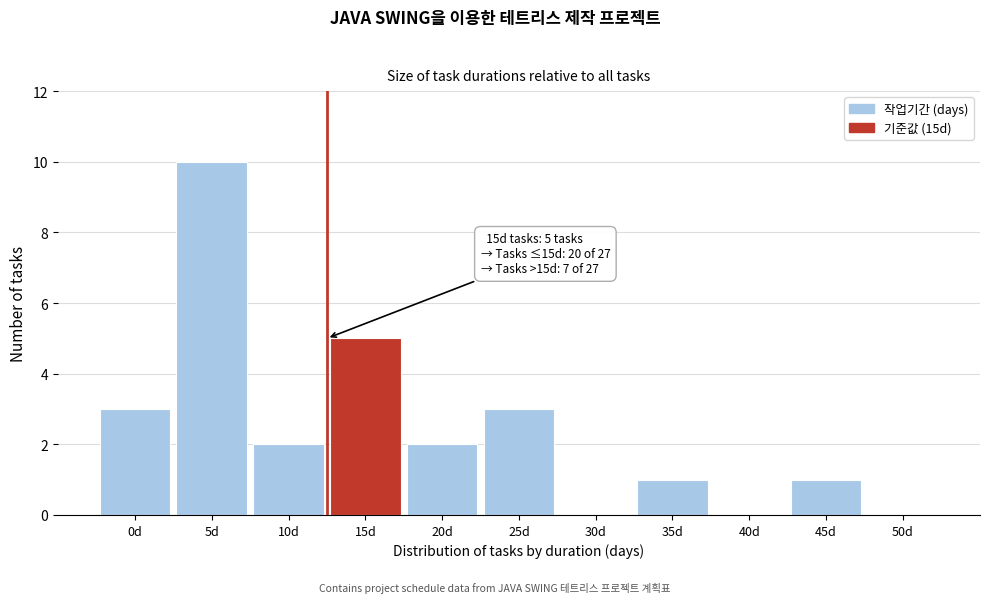

Reading left to right, transcribe all the data shown in this chart.

0d=3	5d=10	10d=2	15d=5	20d=2	25d=3	30d=0	35d=1	40d=0	45d=1	50d=0